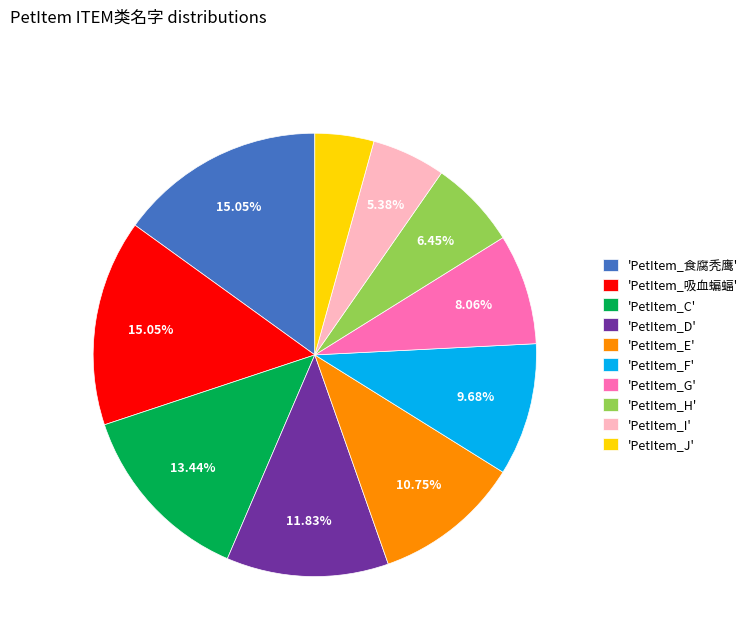

How many segments does this pie chart have?

10